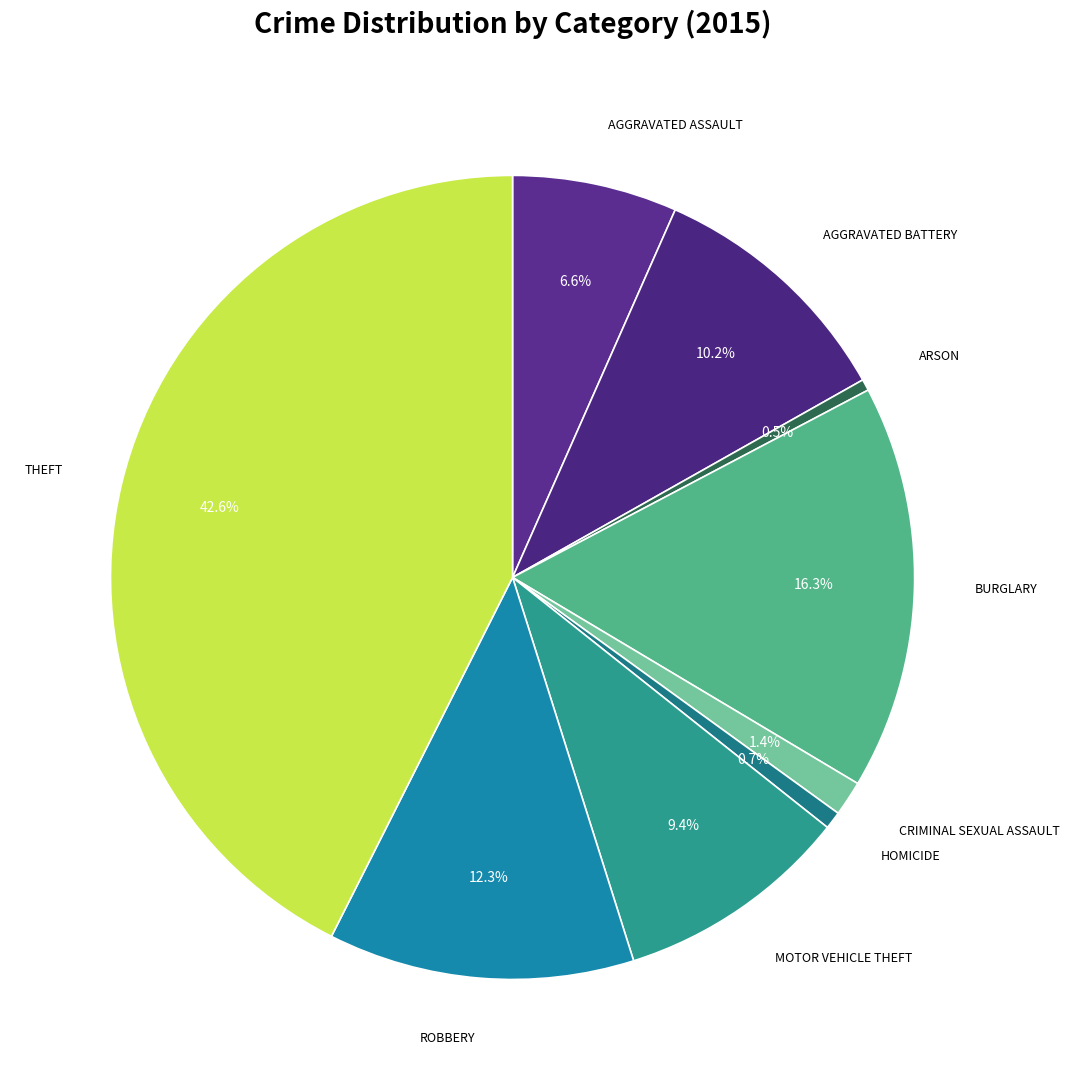

How many segments does this pie chart have?

9